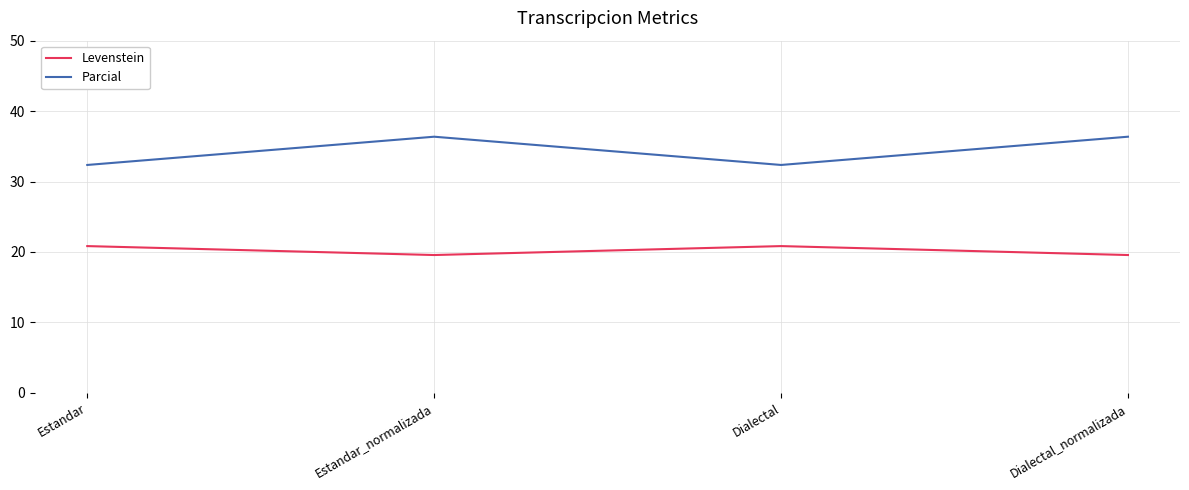

True or false: Levenstein and Parcial intersect in this chart.

False